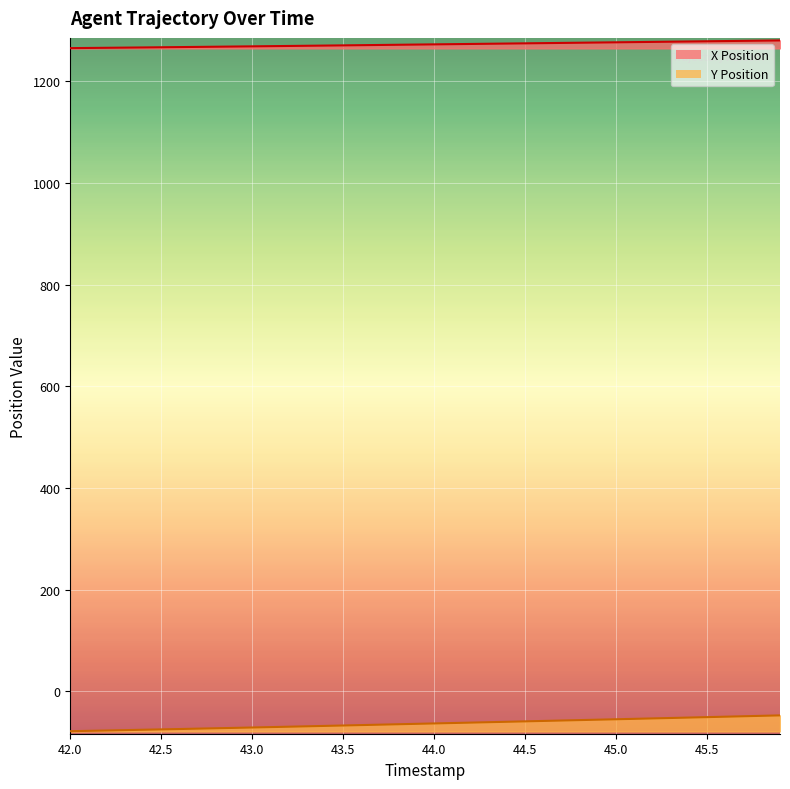

True or false: X Position and Y Position intersect in this chart.

False